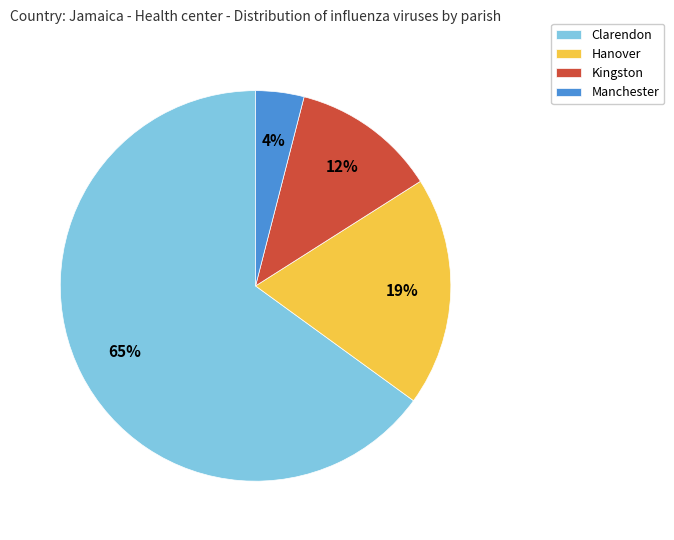

The Hanover slice represents 19% of the pie. True or false?

True